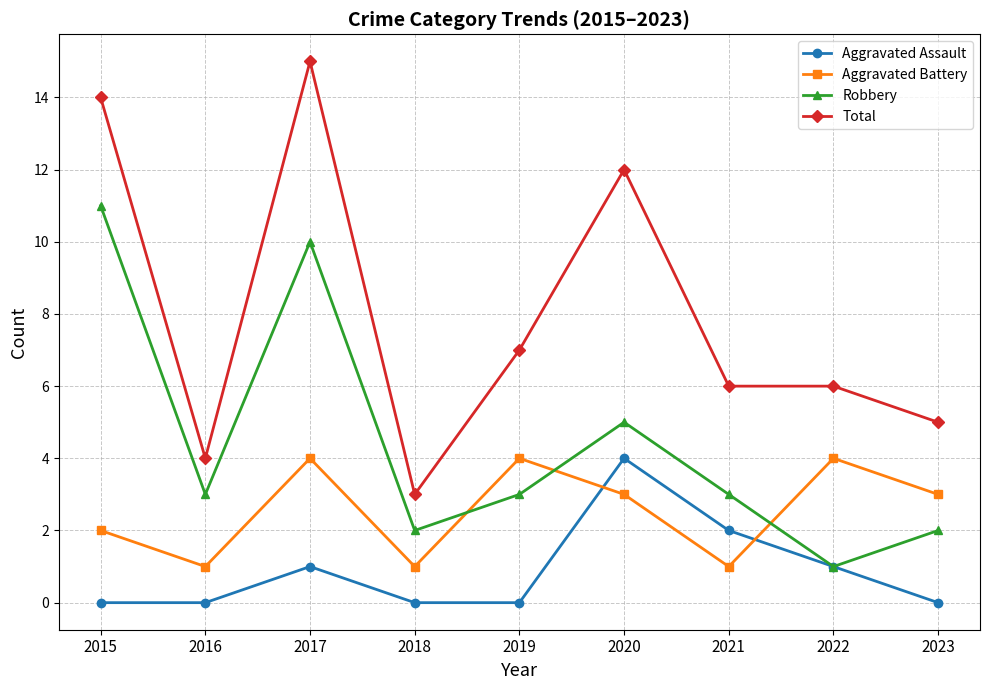

Is the value of Total at 2022 greater than the value of Robbery at 2021?

Yes